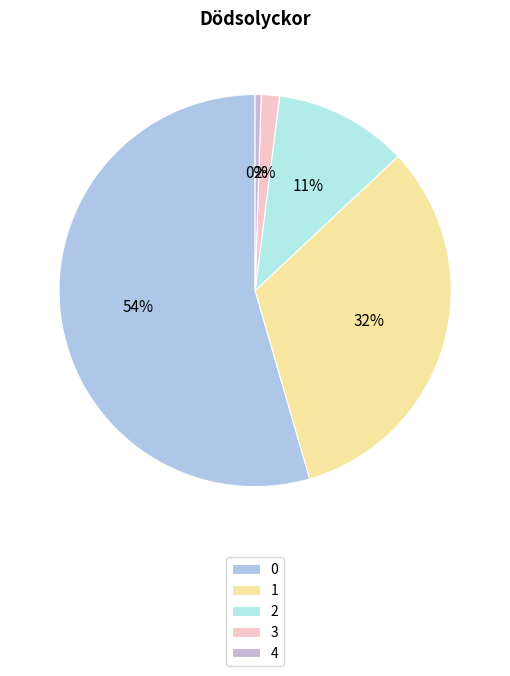

To the nearest percent, what is the combined percentage of 0 and 3?

56%